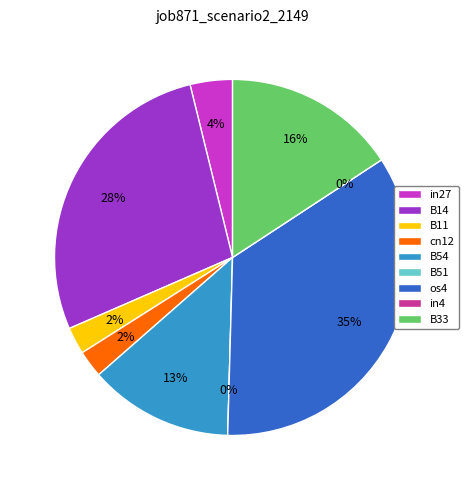

Does any single category account for the majority?

No